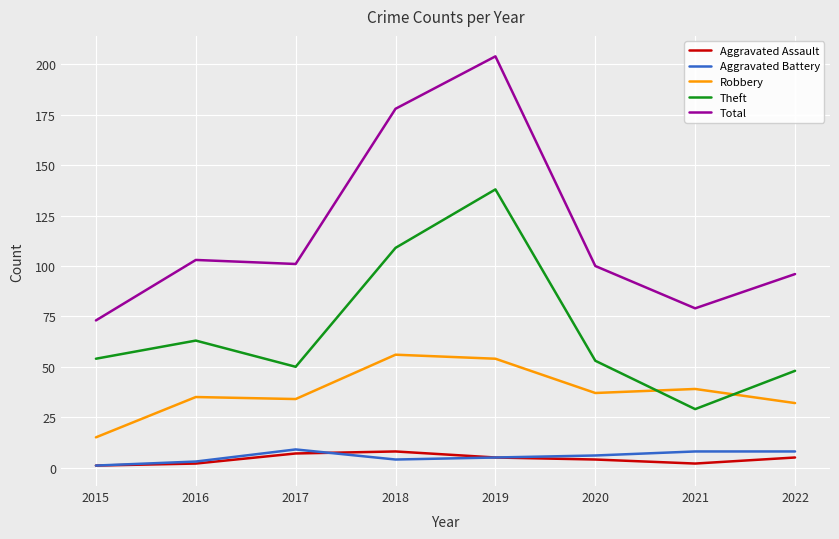

What is the maximum value for Aggravated Battery?

9